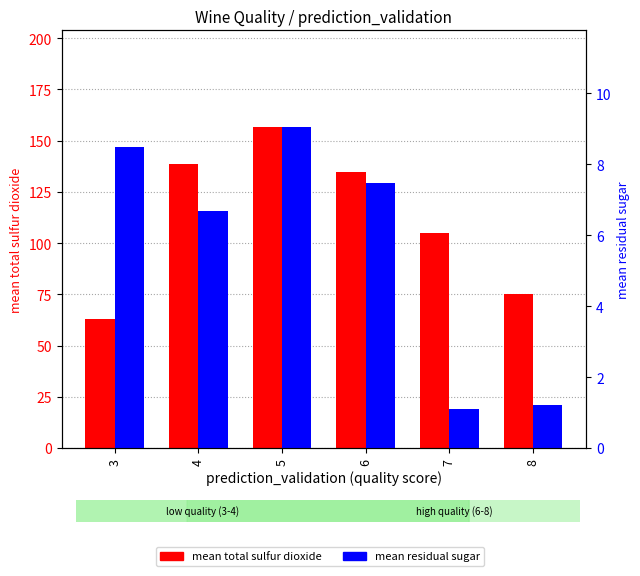

At which label does mean total sulfur dioxide reach its minimum?

3